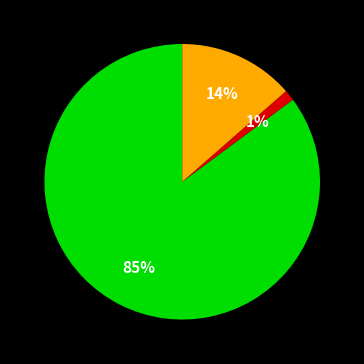

Does any single category account for the majority?

Yes